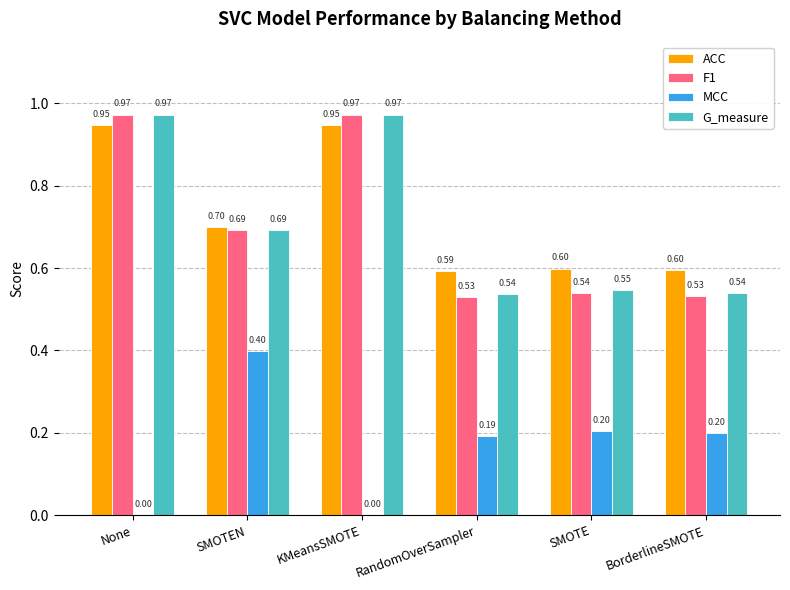

Which series has the widest spread of values?

F1